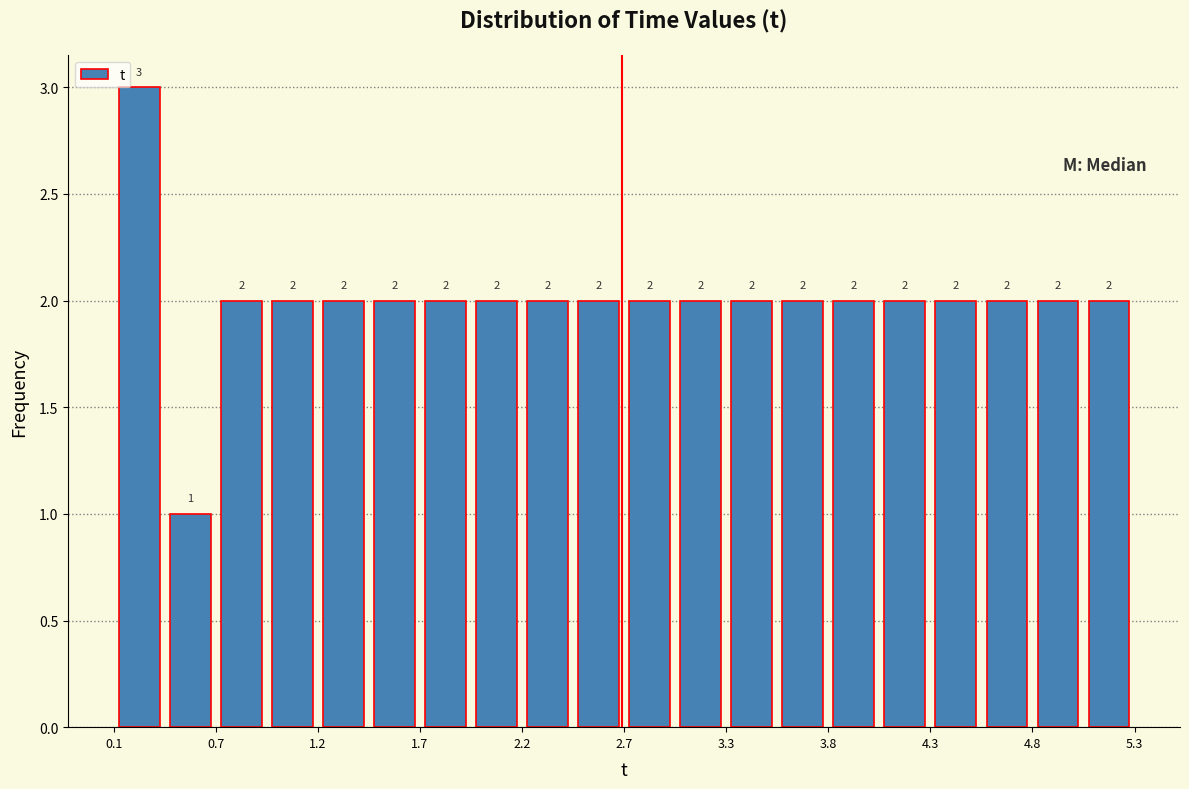

Read against the x-axis, roughly where is the centre of the tallest bar?

0.3